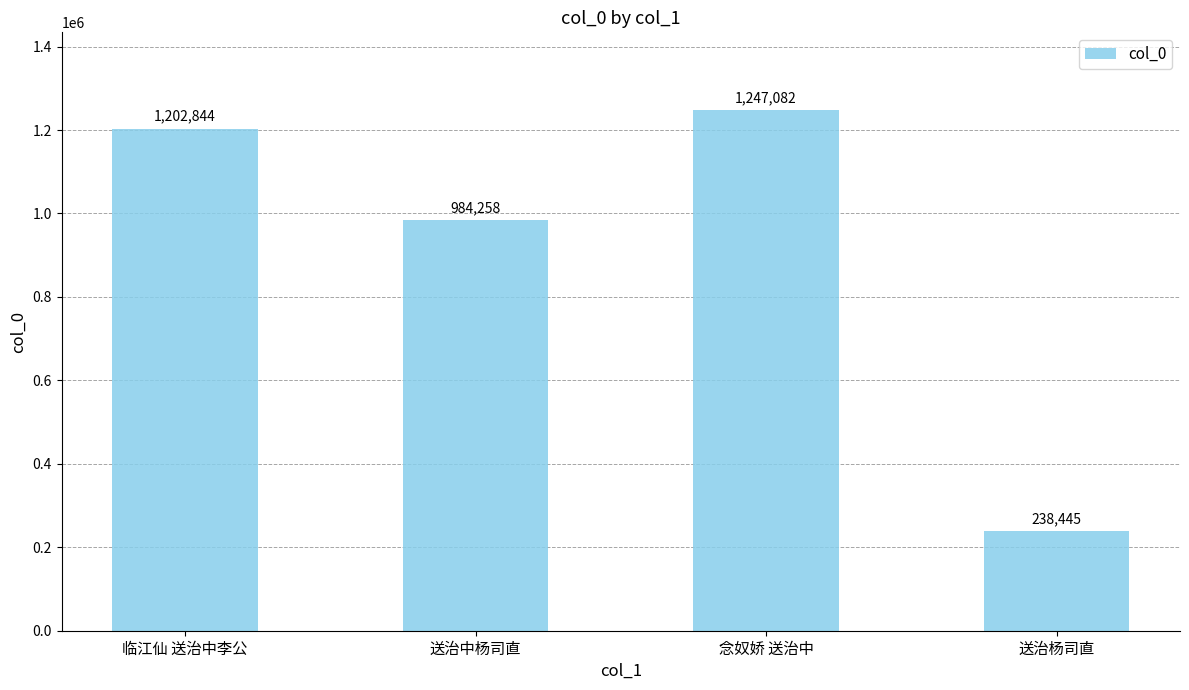

What is the difference between the maximum and minimum values?

1008637